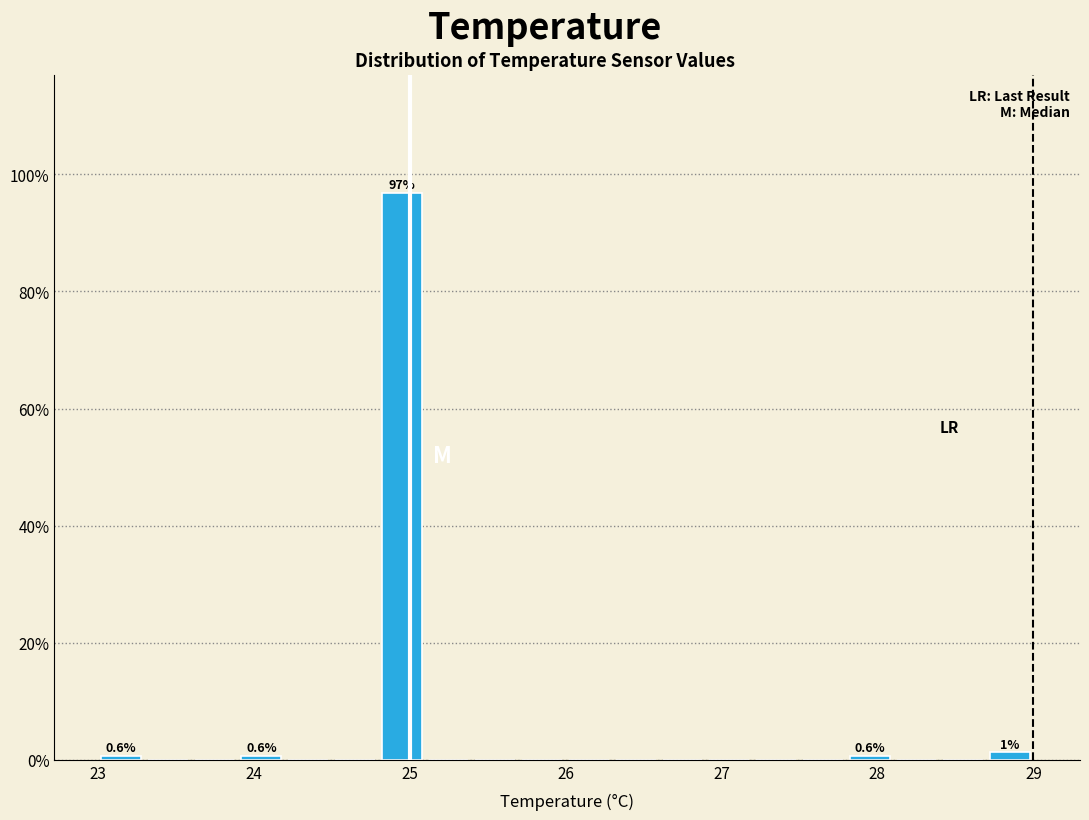

Read against the x-axis, roughly where is the centre of the tallest bar?

25.0